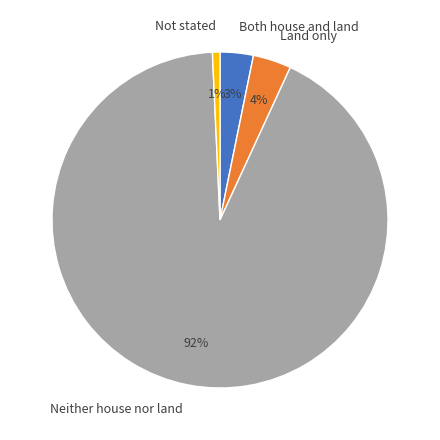

To the nearest percent, what is the average slice percentage?

25%